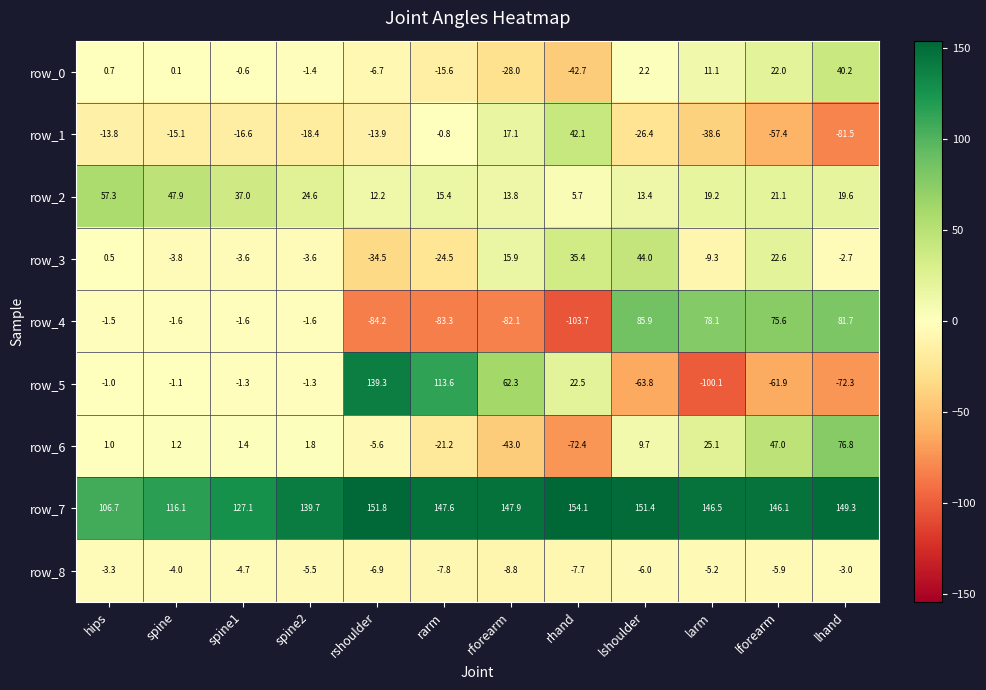

Reading right to left, what are all the values shown in this chart?

row_0: lhand=40.2	lforearm=22.0	larm=11.1	lshoulder=2.2	rhand=-42.7	rforearm=-28.0	rarm=-15.6	rshoulder=-6.7	spine2=-1.4	spine1=-0.6	spine=0.1	hips=0.7
row_1: lhand=-81.5	lforearm=-57.4	larm=-38.6	lshoulder=-26.4	rhand=42.1	rforearm=17.1	rarm=-0.8	rshoulder=-13.9	spine2=-18.4	spine1=-16.6	spine=-15.1	hips=-13.8
row_2: lhand=19.6	lforearm=21.1	larm=19.2	lshoulder=13.4	rhand=5.7	rforearm=13.8	rarm=15.4	rshoulder=12.2	spine2=24.6	spine1=37.0	spine=47.9	hips=57.3
row_3: lhand=-2.7	lforearm=22.6	larm=-9.3	lshoulder=44.0	rhand=35.4	rforearm=15.9	rarm=-24.5	rshoulder=-34.5	spine2=-3.6	spine1=-3.6	spine=-3.8	hips=0.5
row_4: lhand=81.7	lforearm=75.6	larm=78.1	lshoulder=85.9	rhand=-103.7	rforearm=-82.1	rarm=-83.3	rshoulder=-84.2	spine2=-1.6	spine1=-1.6	spine=-1.6	hips=-1.5
row_5: lhand=-72.3	lforearm=-61.9	larm=-100.1	lshoulder=-63.8	rhand=22.5	rforearm=62.3	rarm=113.6	rshoulder=139.3	spine2=-1.3	spine1=-1.3	spine=-1.1	hips=-1.0
row_6: lhand=76.8	lforearm=47.0	larm=25.1	lshoulder=9.7	rhand=-72.4	rforearm=-43.0	rarm=-21.2	rshoulder=-5.6	spine2=1.8	spine1=1.4	spine=1.2	hips=1.0
row_7: lhand=149.3	lforearm=146.1	larm=146.5	lshoulder=151.4	rhand=154.1	rforearm=147.9	rarm=147.6	rshoulder=151.8	spine2=139.7	spine1=127.1	spine=116.1	hips=106.7
row_8: lhand=-3.0	lforearm=-5.9	larm=-5.2	lshoulder=-6.0	rhand=-7.7	rforearm=-8.8	rarm=-7.8	rshoulder=-6.9	spine2=-5.5	spine1=-4.7	spine=-4.0	hips=-3.3